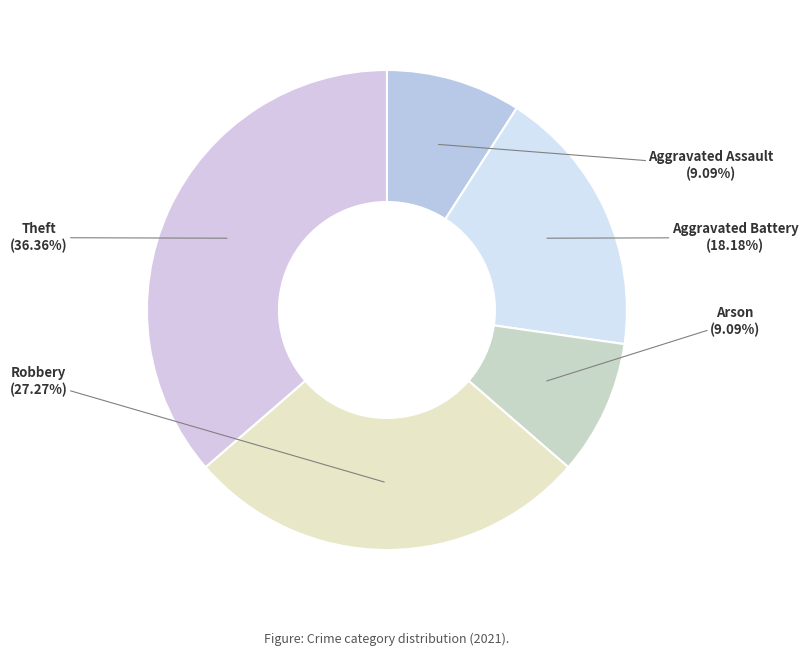

Combined, do Arson and Robbery account for over 50%?

No